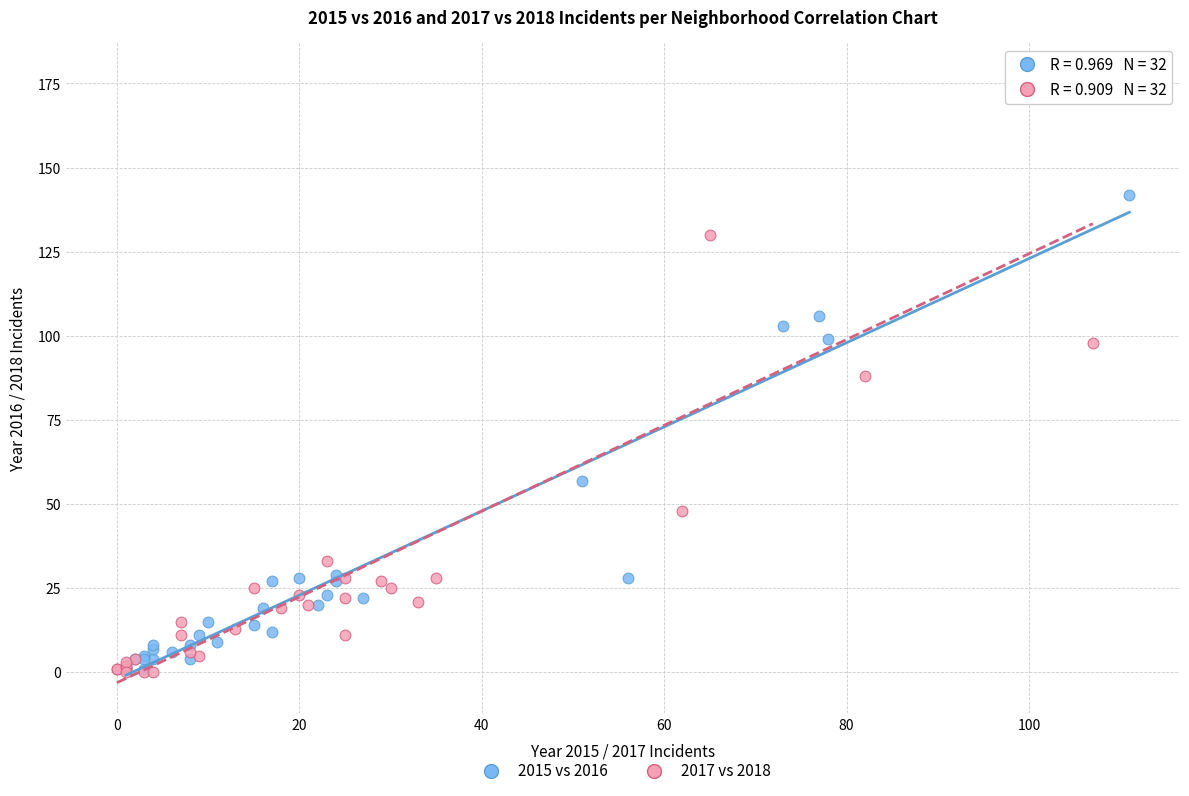

Which series has the widest spread of Y values?

2017 vs 2018